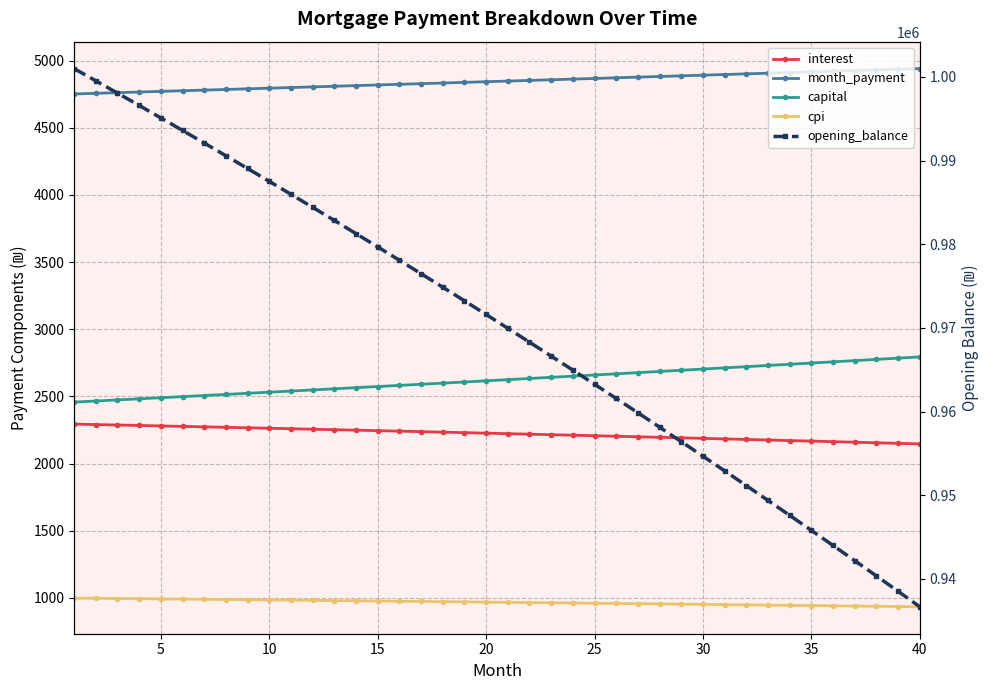

What are all the series names shown in the legend?

interest, month_payment, capital, cpi, opening_balance